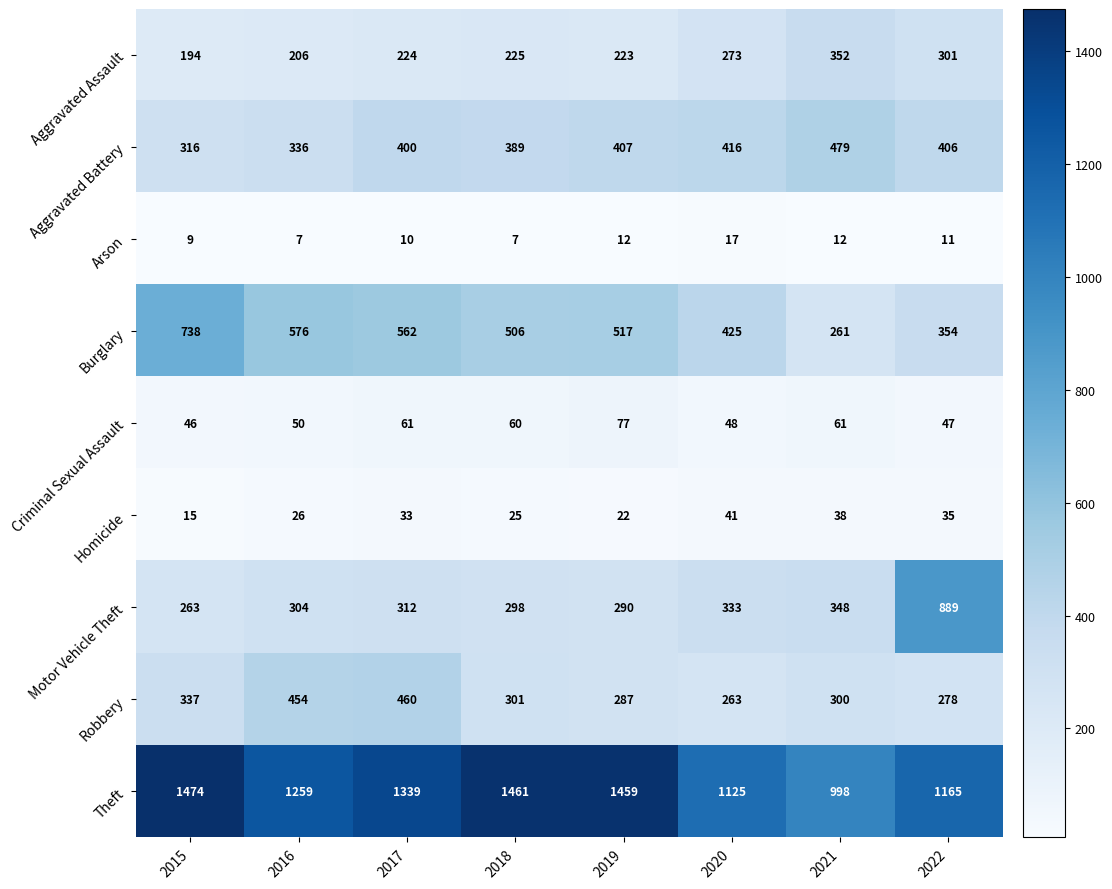

What is the highest value of the Robbery series?

460